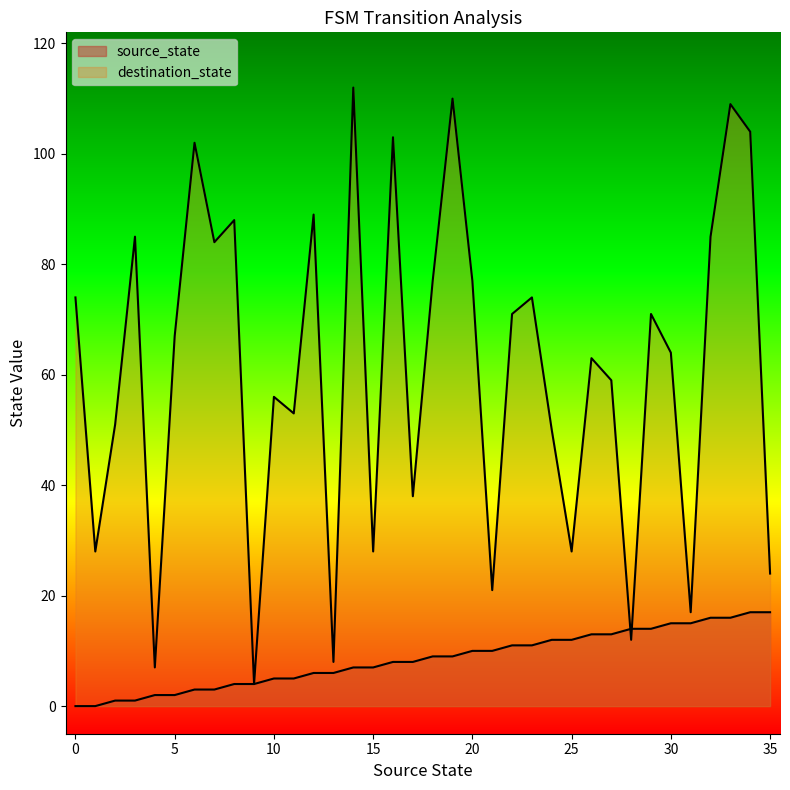

At which category does destination_state reach its first local peak?

3